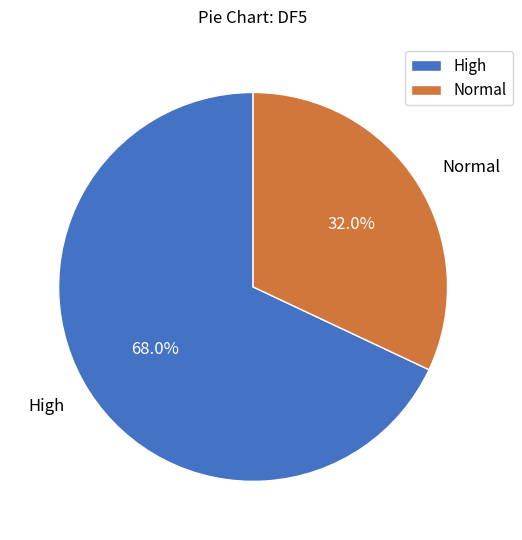

What portion of the pie excludes High?

32.0%